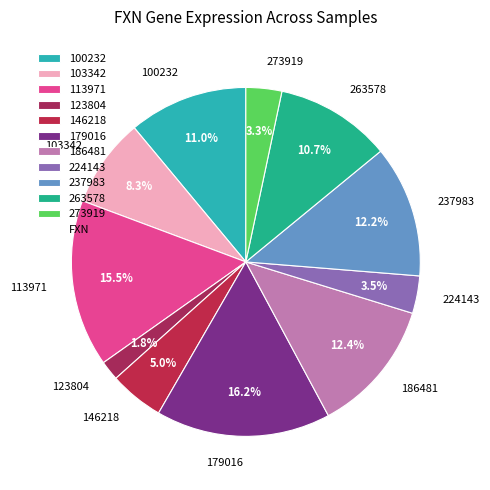

To the nearest percent, what is the combined percentage of 100232 and 237983?

23%